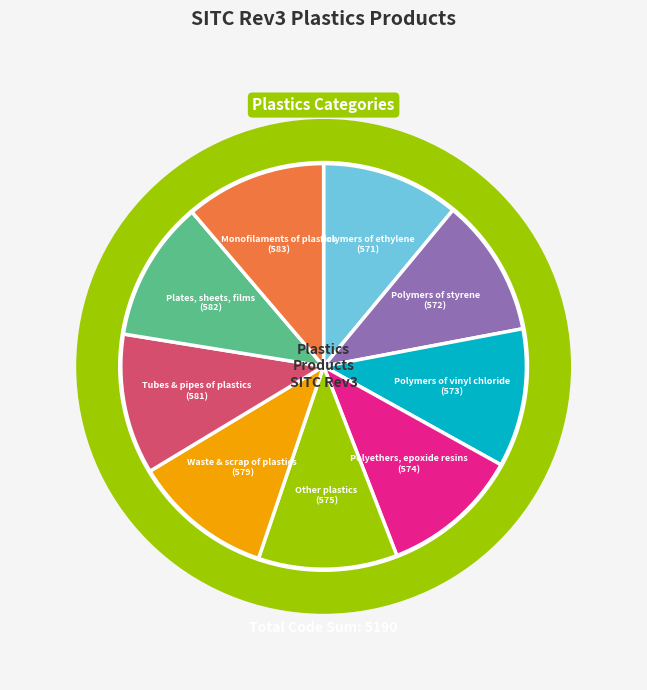

Between Polymers of styrene
(572) and Polymers of vinyl chloride
(573), which is larger?

Polymers of vinyl chloride
(573)